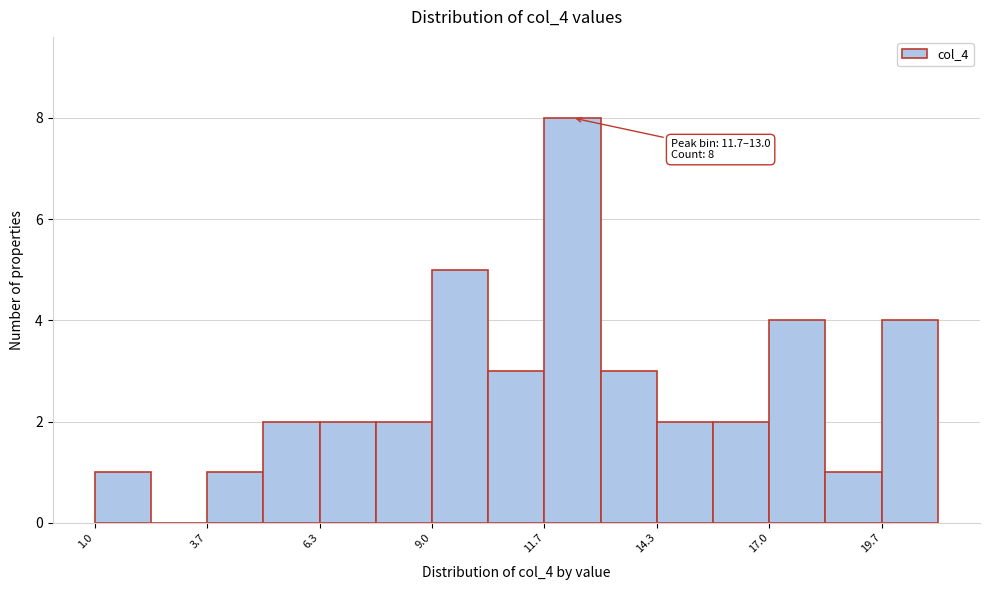

Around what value on the x-axis is the tallest bar? Give the approximate position of its centre, as read against the axis.

12.5